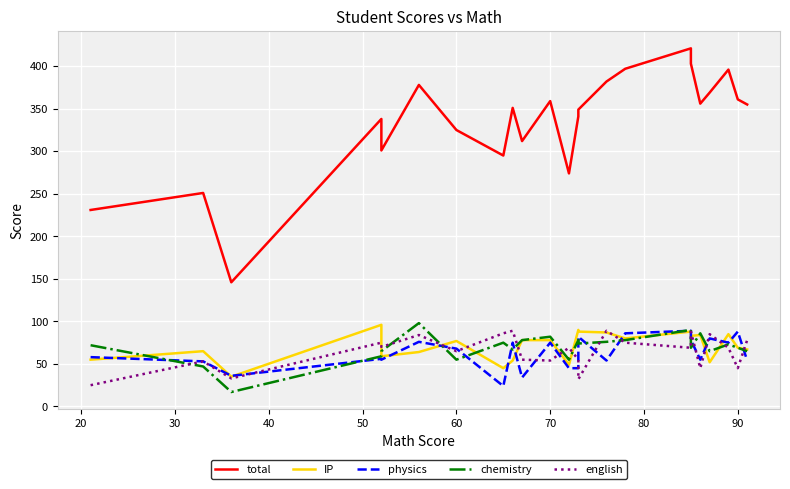

How many lines are shown in the chart?

5